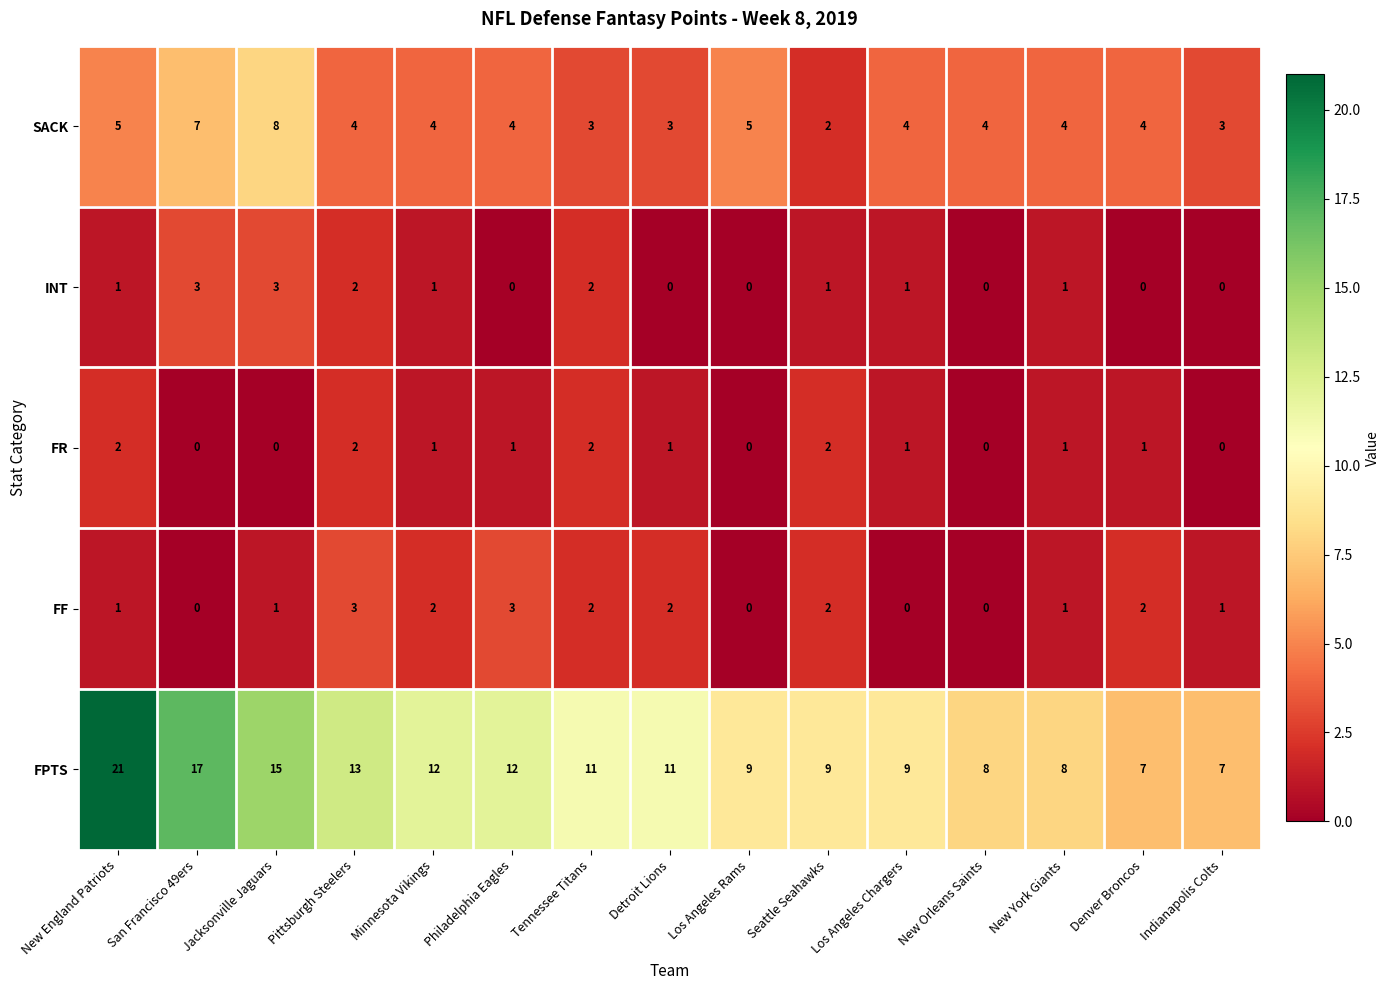

Rank the series at Denver Broncos from lowest to highest value.

INT, FR, FF, SACK, FPTS